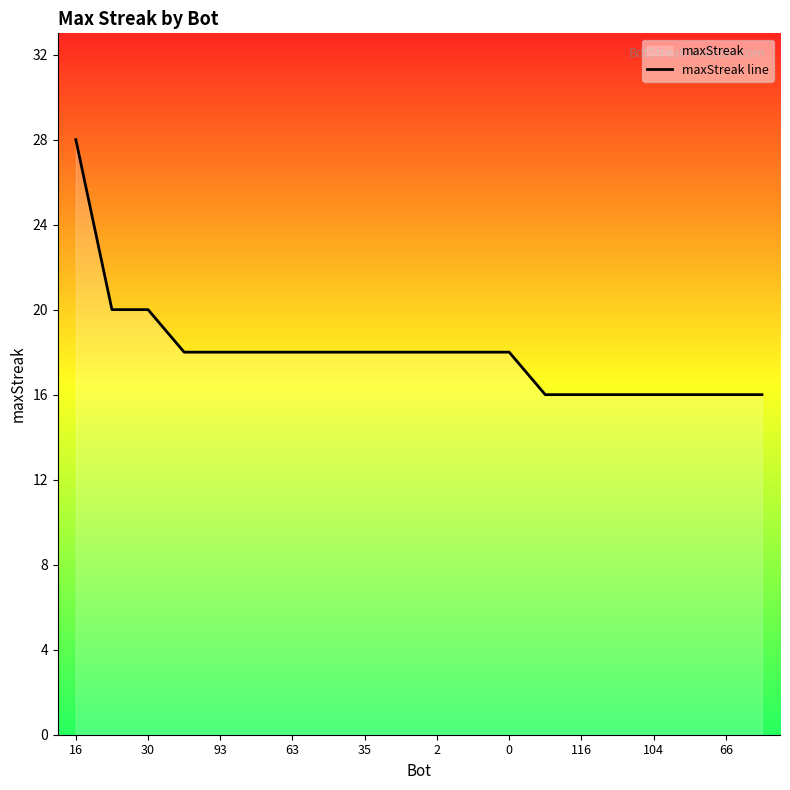

What is the change in value from 30 to 104?

-4